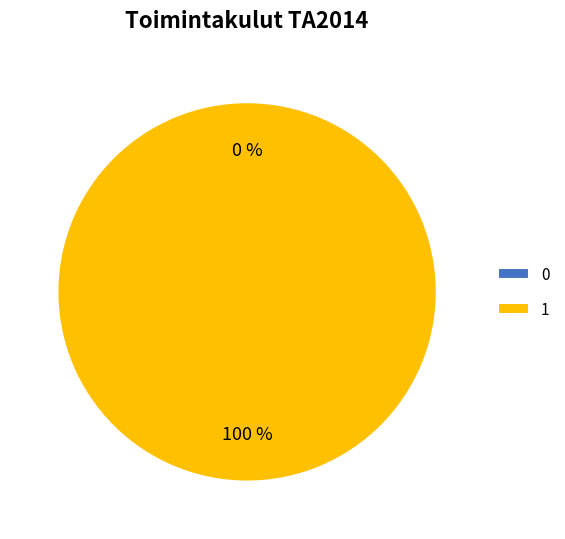

How many slices are in this pie chart?

2